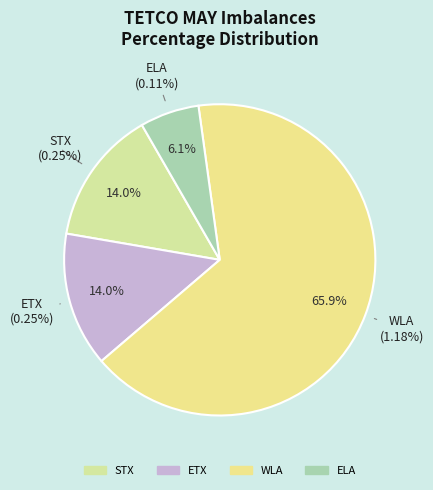

Which category has the biggest portion of the pie?

WLA